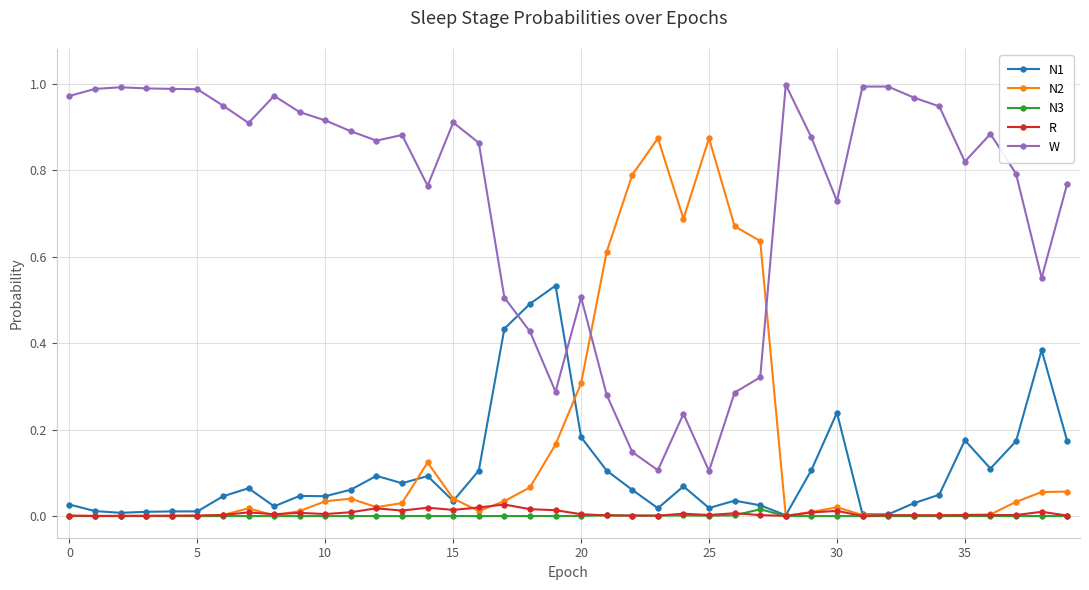

Which series has the largest total across all categories?

W